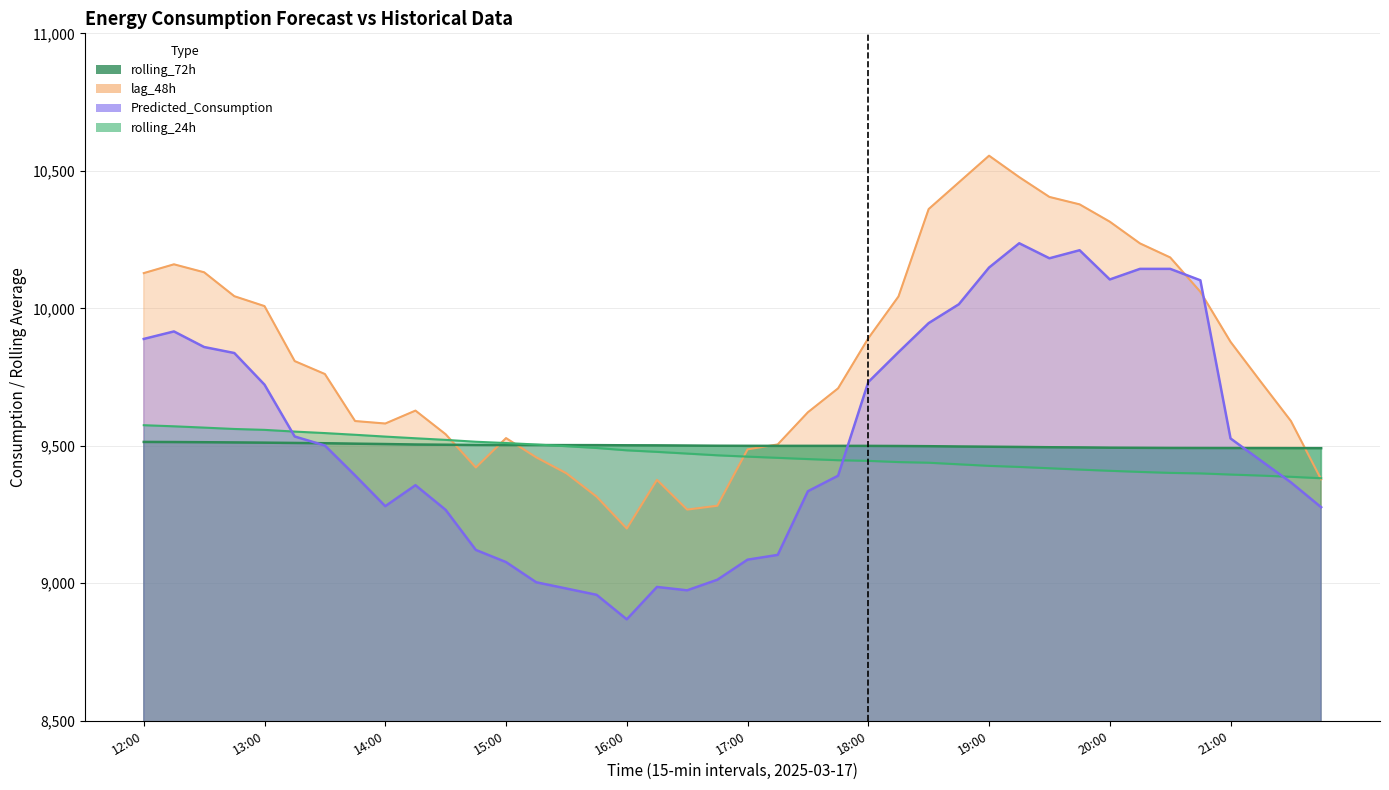

What is the label of the 34th point from the right?

13:30